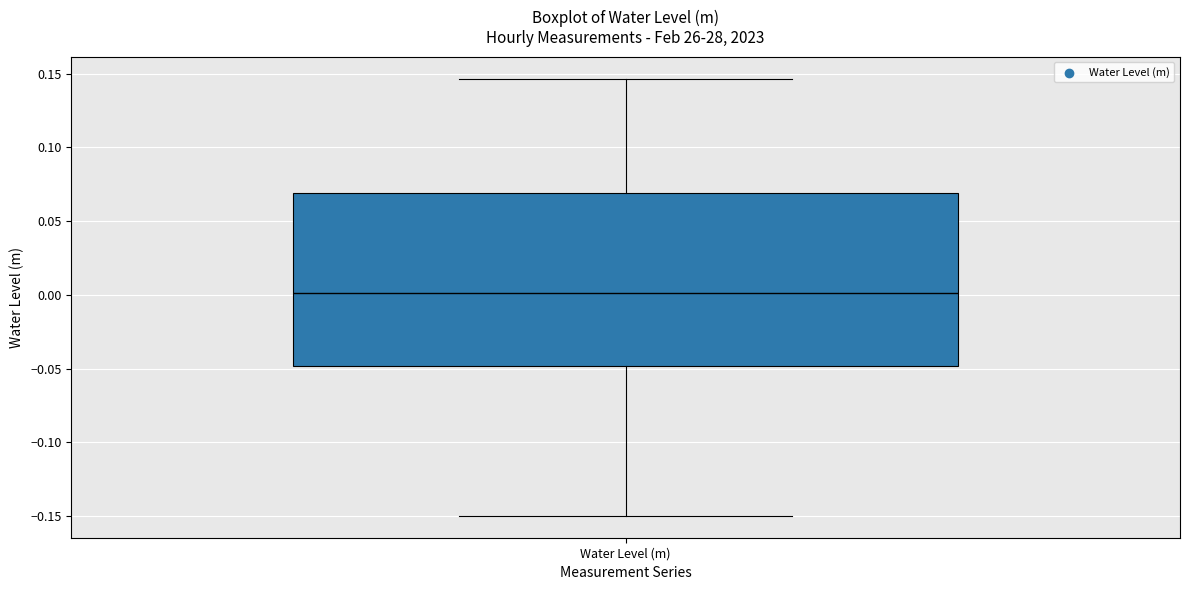

Transcribe this box plot: give where the median line is, the range the box spans, and where the two whiskers end, as read against the y-axis. The values are not printed on the chart, so give them approximately, as read against the axis.

median 0.000, box -0.050 to 0.070, whiskers -0.150 to 0.145